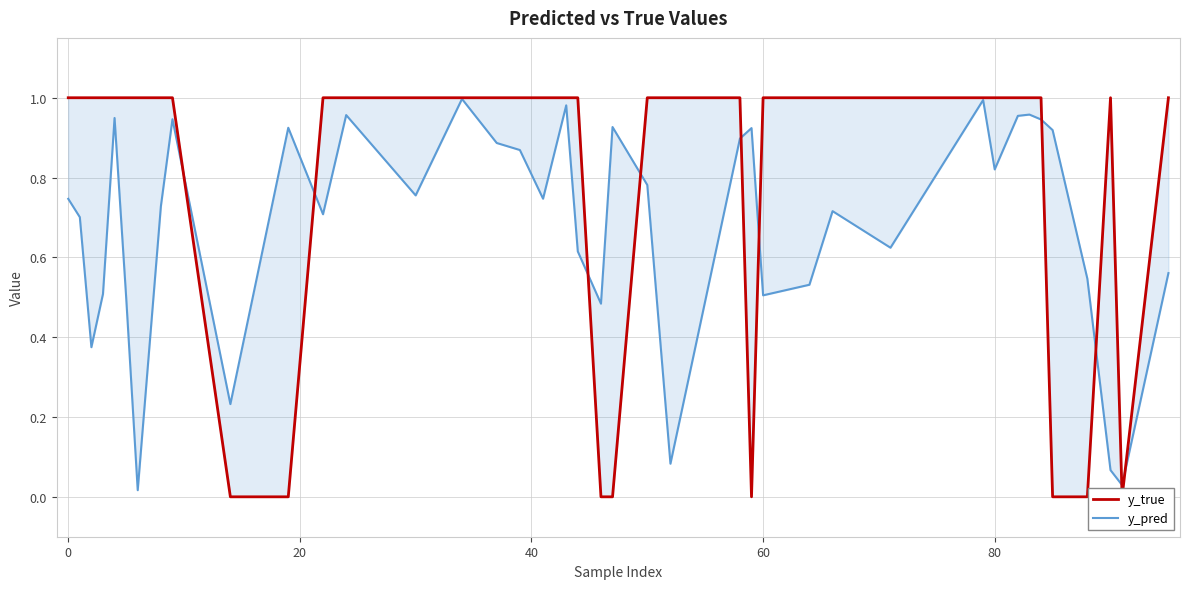

Reading left to right, extract all data points from this chart.

y_true: 1.0	1.0	1.0	1.0	1.0	1.0	1.0	1.0	1.0	0.0	0.0	1.0	1.0	1.0	1.0	1.0	1.0	1.0	1.0	1.0	0.0	0.0	1.0	1.0	1.0	0.0	1.0	1.0	1.0	1.0	1.0	1.0	1.0	1.0	1.0	0.0	0.0	1.0	0.0	1.0
y_pred: 0.7	0.7	0.4	0.5	0.9	0.5	0.0	0.7	0.9	0.2	0.9	0.7	1.0	0.8	1.0	0.9	0.9	0.7	1.0	0.6	0.5	0.9	0.8	0.1	0.9	0.9	0.5	0.5	0.7	0.6	1.0	0.8	1.0	1.0	0.9	0.9	0.5	0.1	0.0	0.6